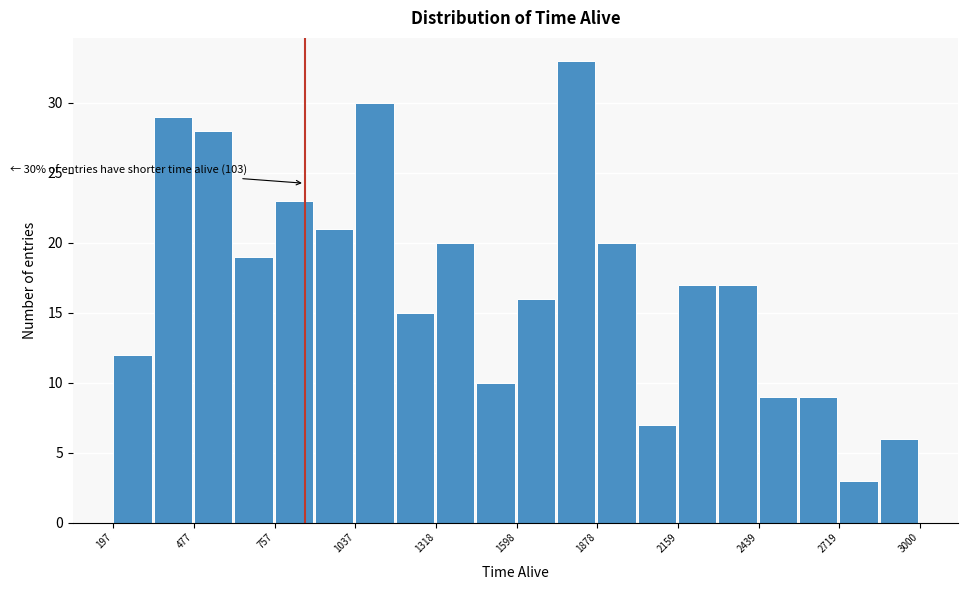

Around what value on the x-axis is the tallest bar? Give the approximate position of its centre, as read against the axis.

1800